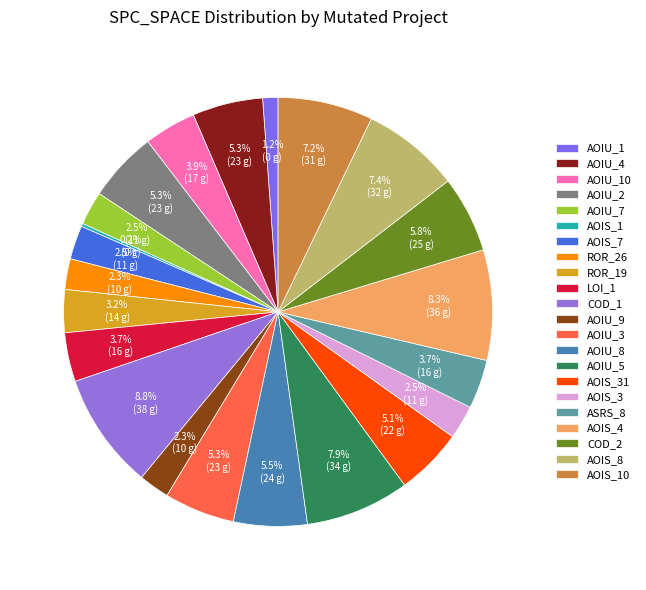

How many segments does this pie chart have?

22